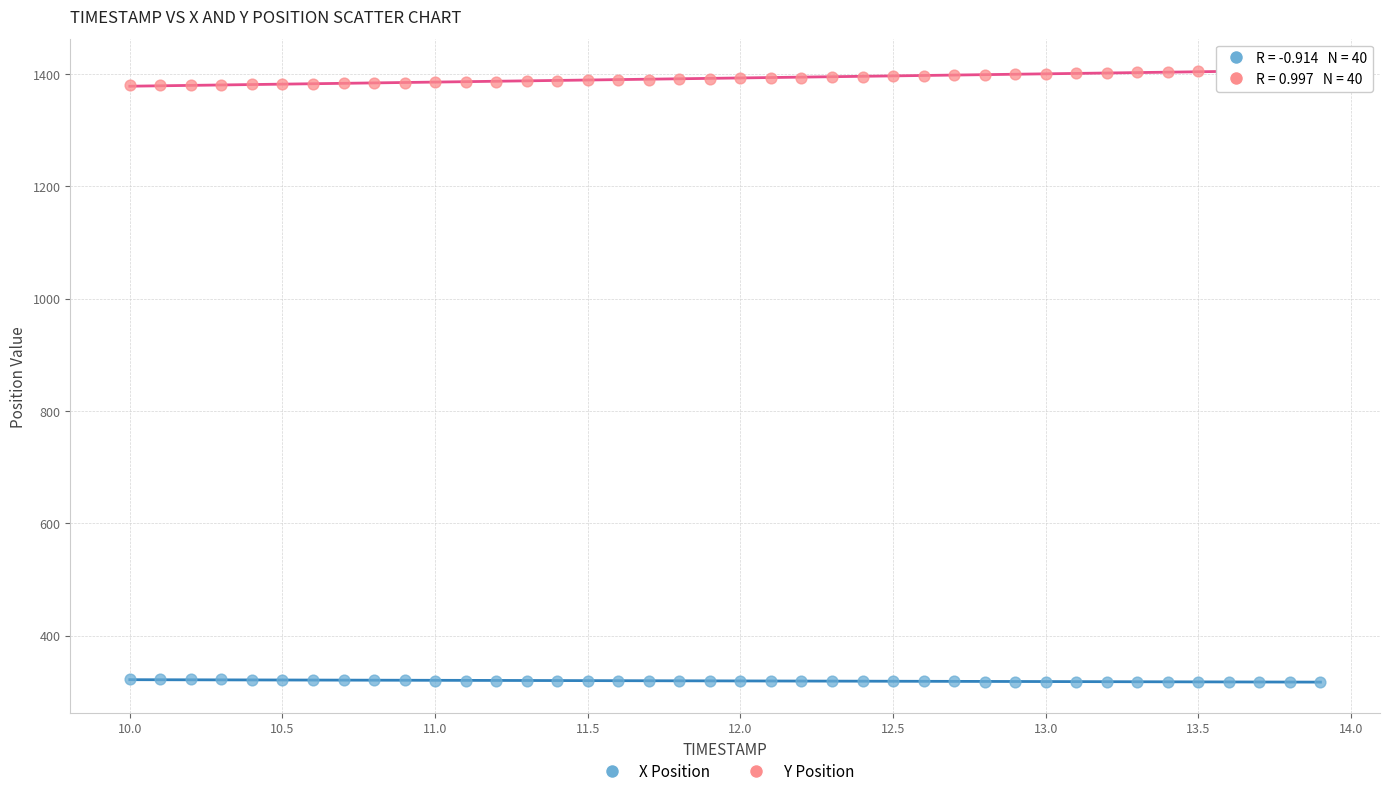

Which series reaches the minimum Y coordinate?

X Position